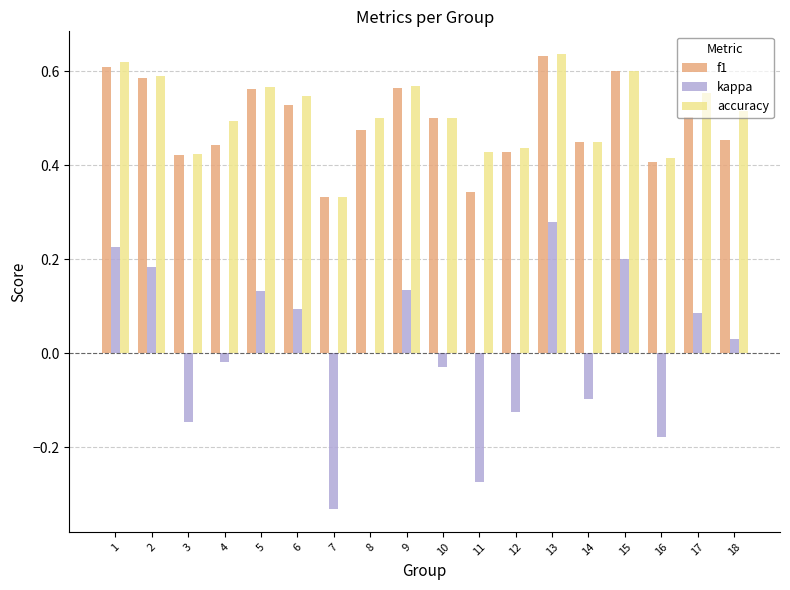

Is it true that kappa equals -0.0 at 10?

True